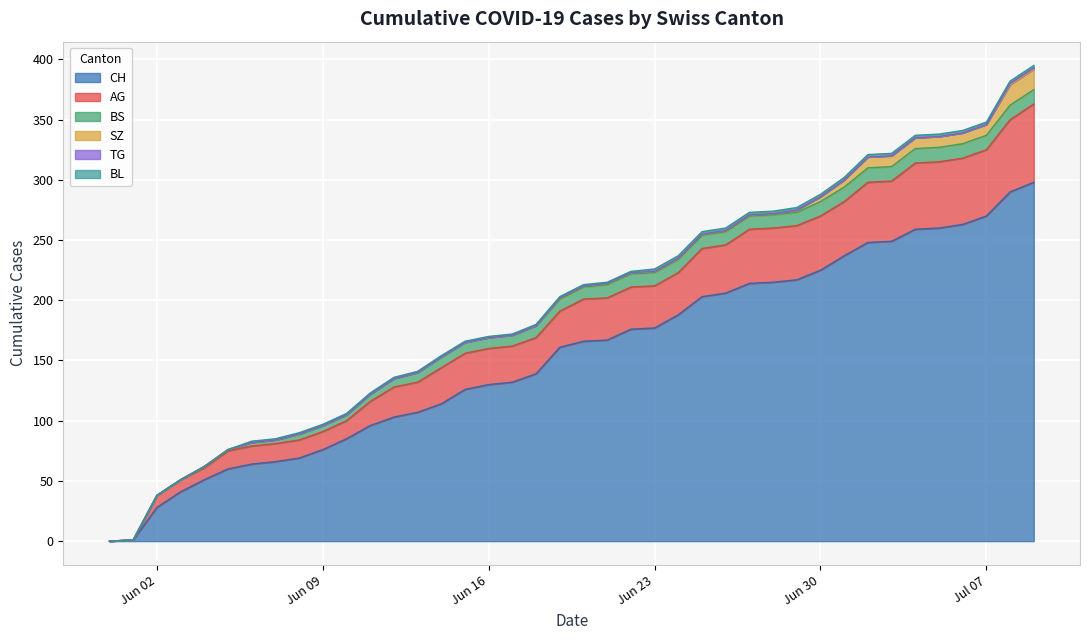

Where is AG nearest to the value 32?

14